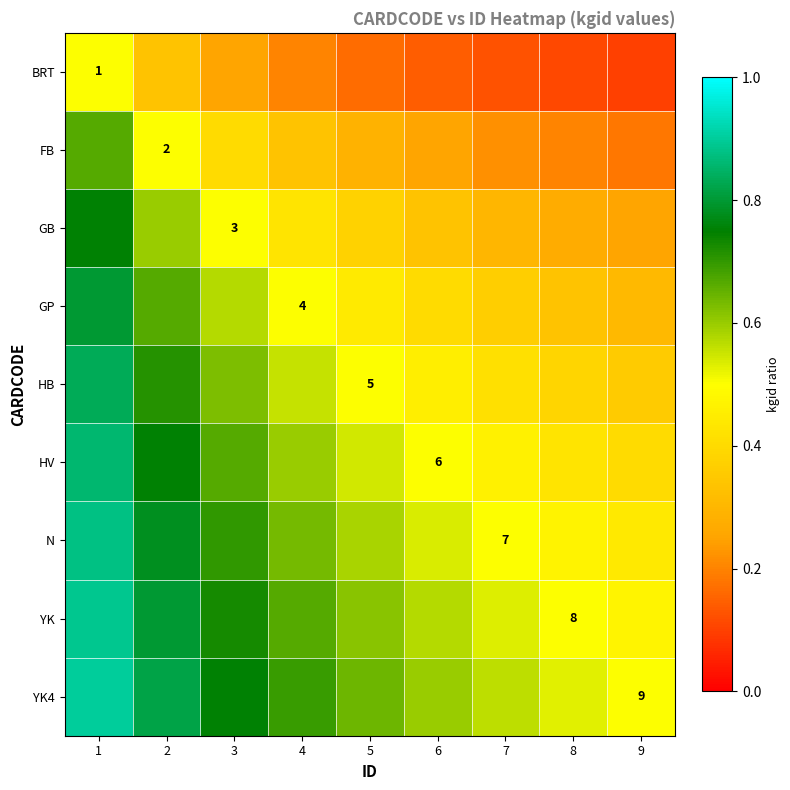

Rank the series at 7 from lowest to highest value.

BRT, FB, GB, GP, HB, HV, N, YK, YK4